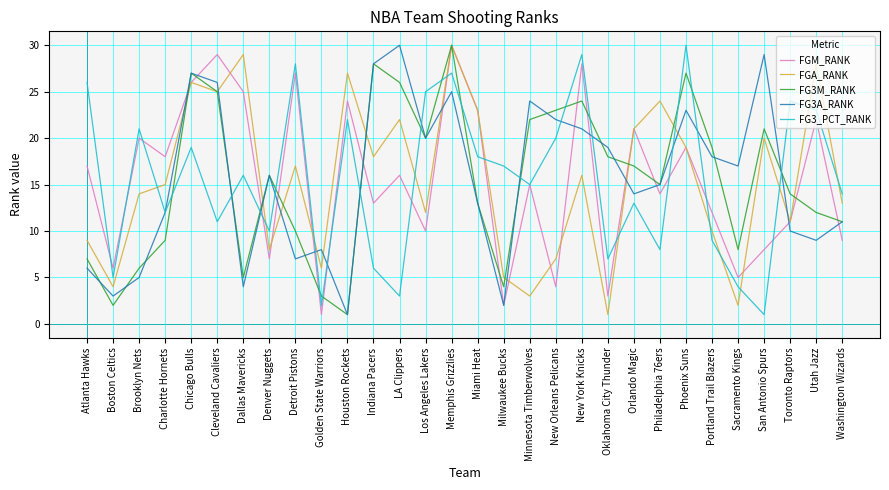

Rank the categories by FGA_RANK value from highest to lowest.

Memphis Grizzlies, Dallas Mavericks, Utah Jazz, Houston Rockets, Chicago Bulls, Cleveland Cavaliers, Philadelphia 76ers, Miami Heat, LA Clippers, Orlando Magic, San Antonio Spurs, Phoenix Suns, Indiana Pacers, Detroit Pistons, New York Knicks, Charlotte Hornets, Brooklyn Nets, Washington Wizards, Los Angeles Lakers, Toronto Raptors, Portland Trail Blazers, Atlanta Hawks, Denver Nuggets, New Orleans Pelicans, Golden State Warriors, Milwaukee Bucks, Boston Celtics, Minnesota Timberwolves, Sacramento Kings, Oklahoma City Thunder